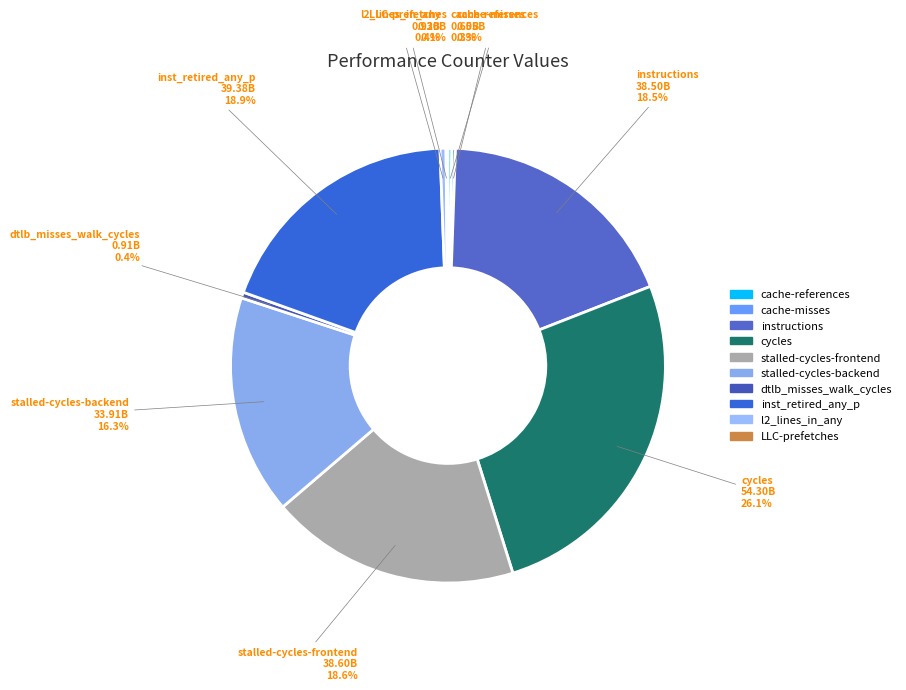

Which has a higher value, stalled-cycles-backend or inst_retired_any_p?

inst_retired_any_p